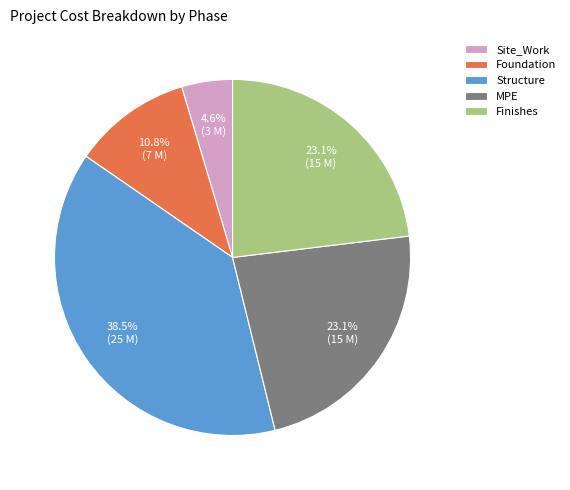

To the nearest percent, what is the average slice percentage?

20%